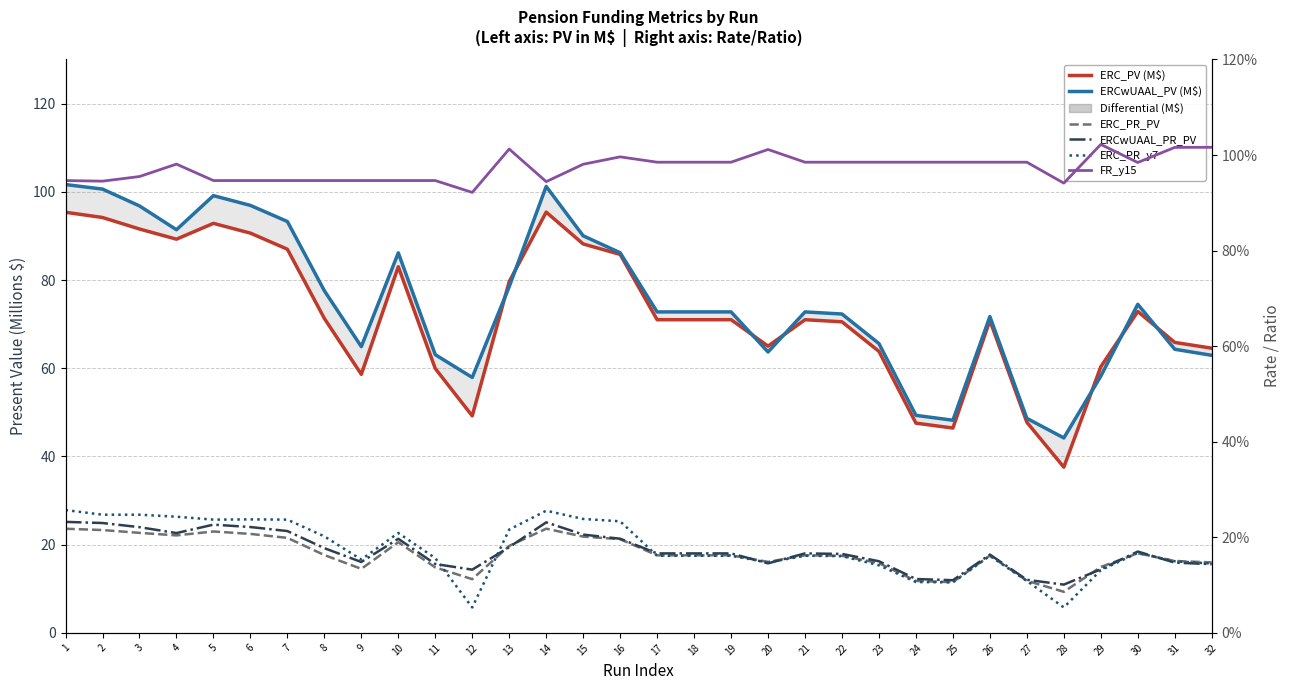

Is the value of ERC_PR_y7 at 4 greater than the value of ERC_PR_PV at 20?

Yes